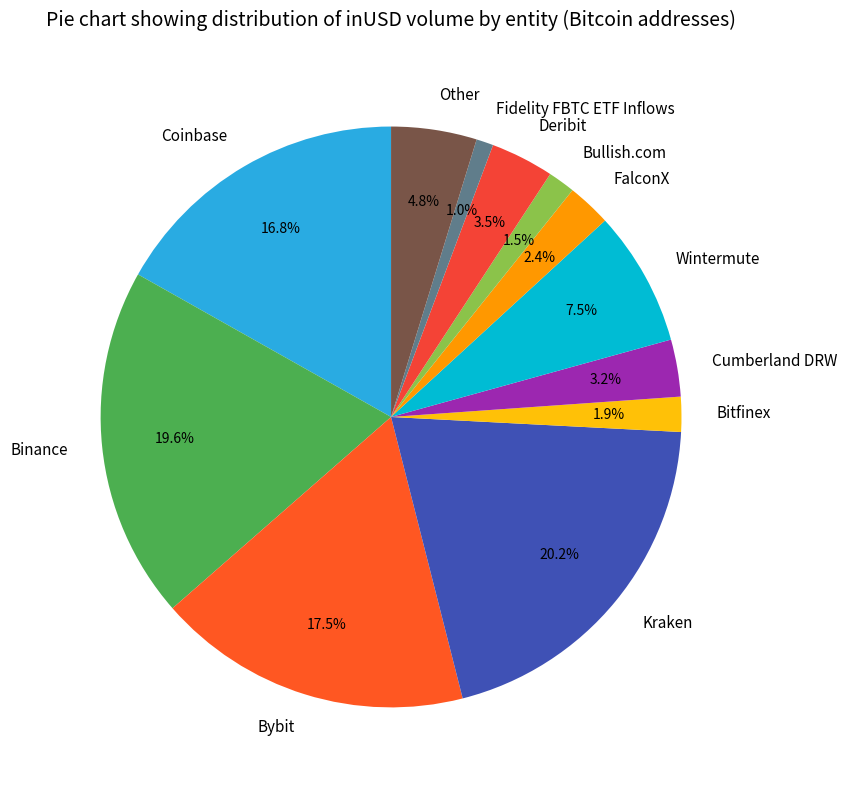

True or false: Cumberland DRW accounts for 3% of the total.

True